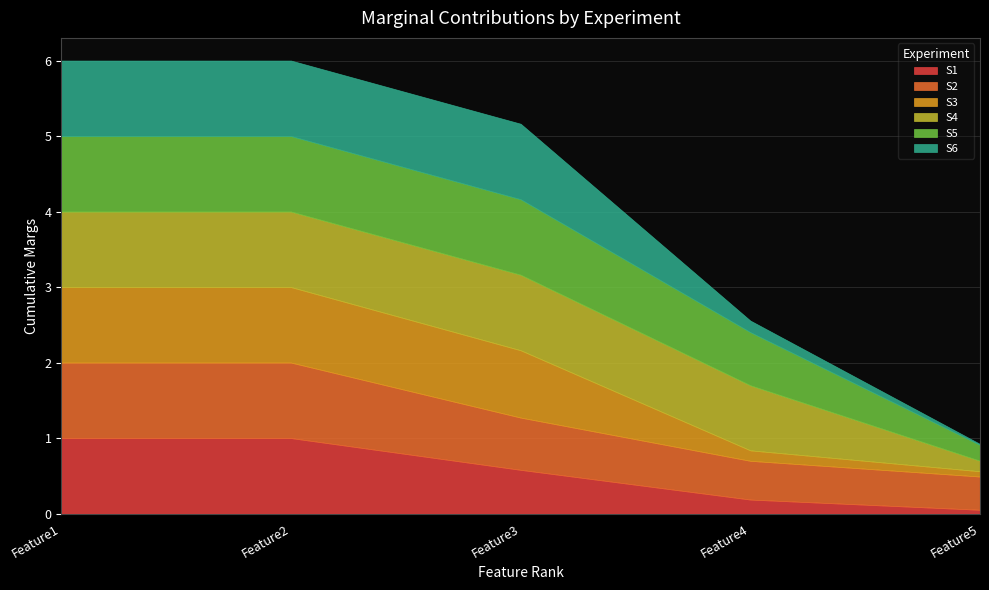

Between Feature1 and Feature2, which is larger?

Feature1